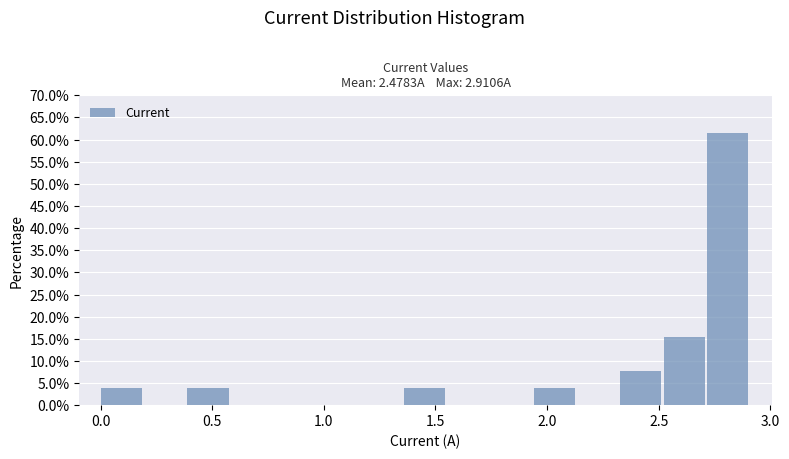

Read against the x-axis, roughly where is the centre of the tallest bar?

2.80